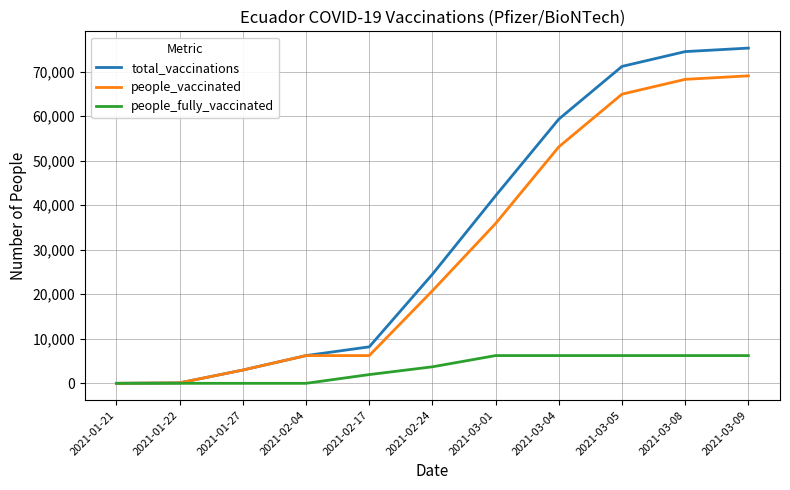

Where is people_vaccinated nearest to the value 34515?

2021-03-01